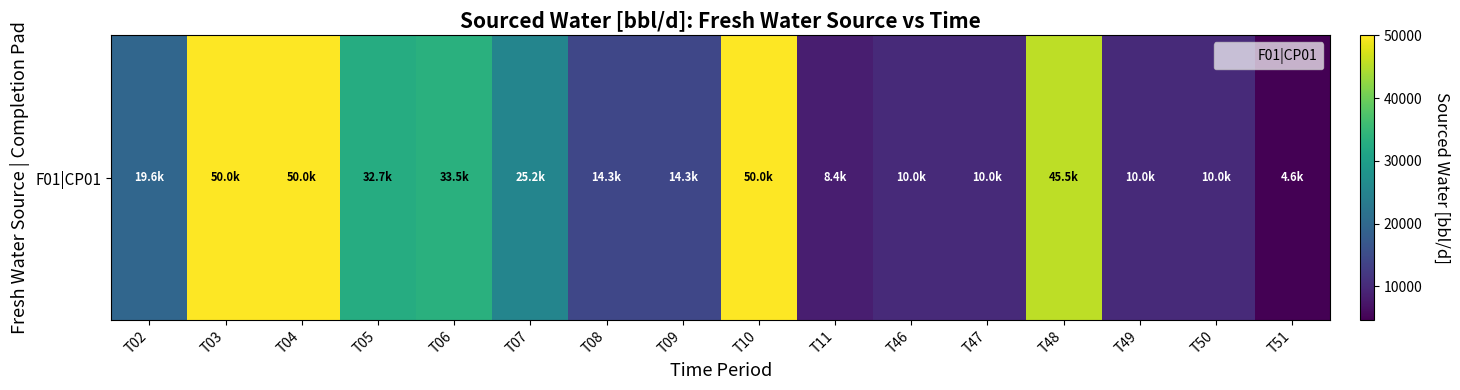

What is the sum of the values at T50 and T05?

42658.9